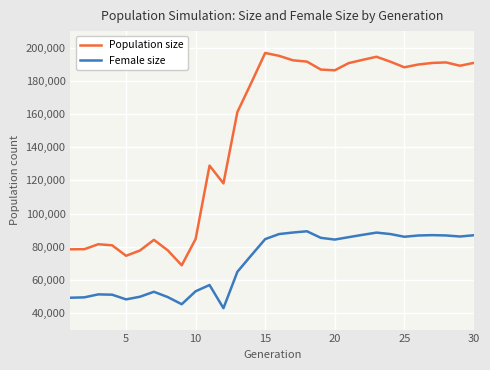

How many lines are shown in the chart?

2